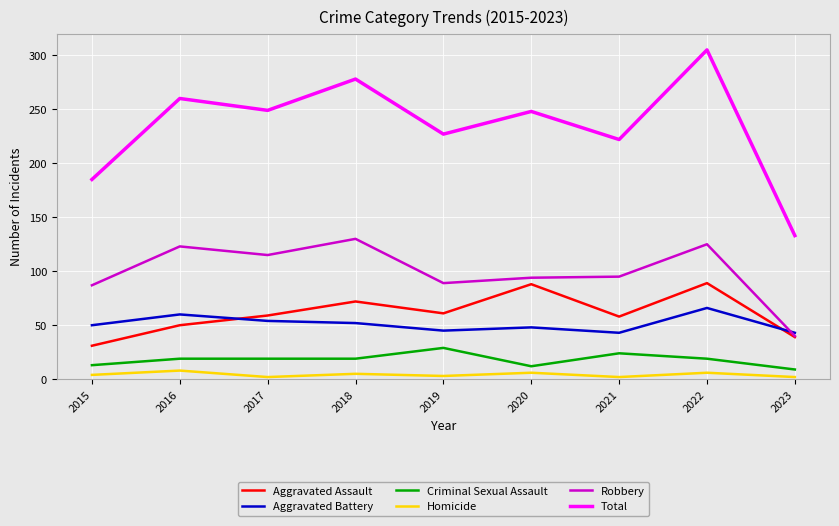

List the series in order of their peak value, highest first.

Total, Robbery, Aggravated Assault, Aggravated Battery, Criminal Sexual Assault, Homicide